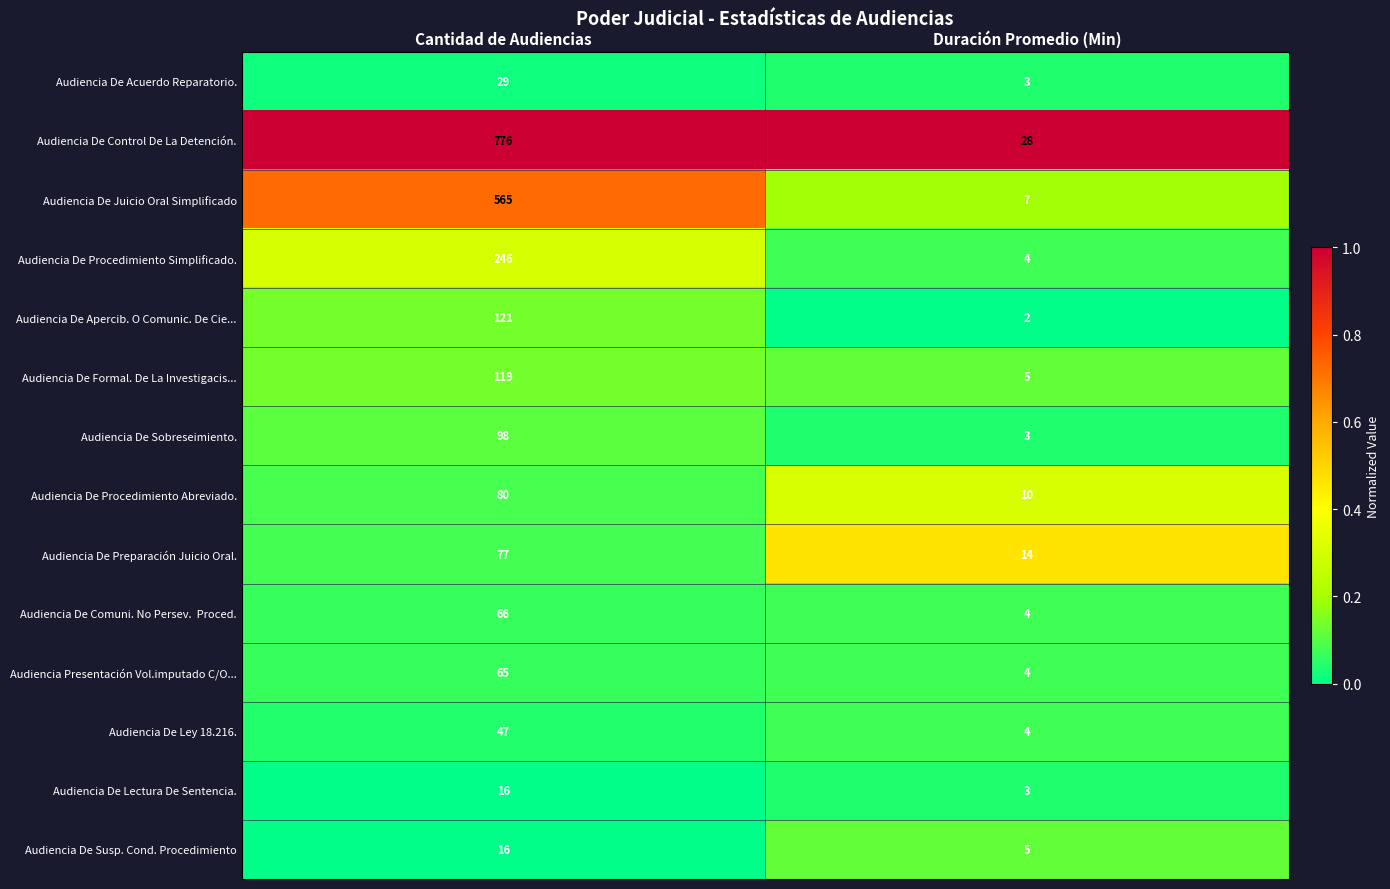

At which label is Audiencia De Susp. Cond. Procedimiento closest to 10?

Duración Promedio (Min)